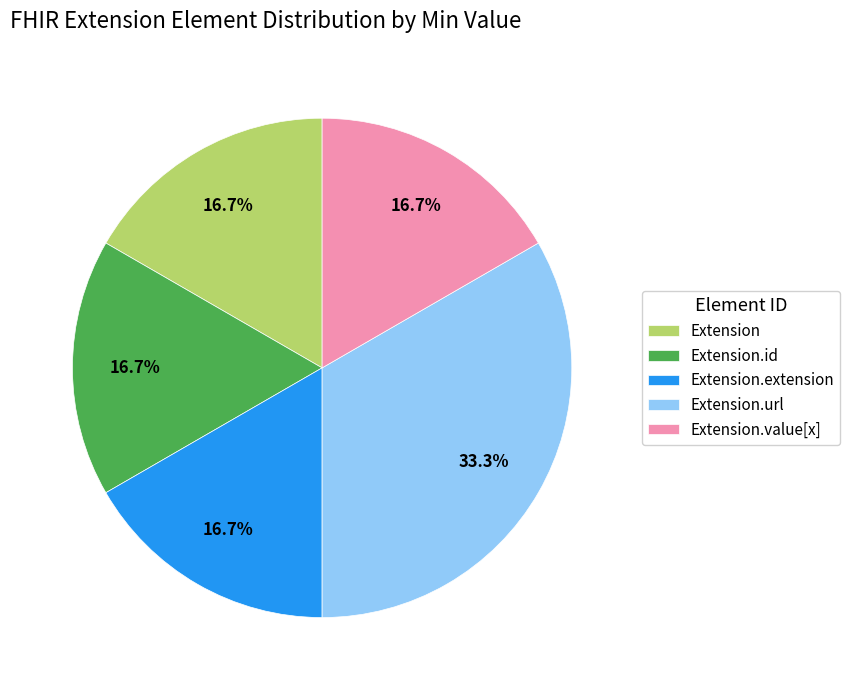

Do Extension.value[x] and Extension.id together represent more than half of the pie?

No